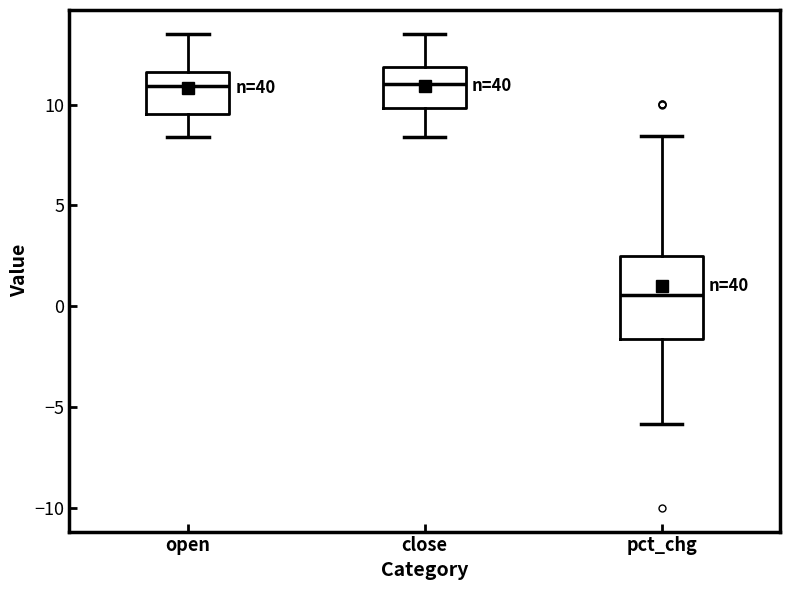

Where is the lower edge of the box for close on the y-axis? The values are not printed on the chart, so give them approximately, as read against the axis.

10.0